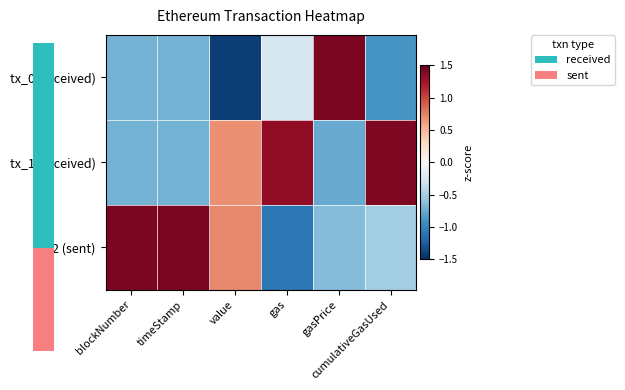

What is the minimum value shown in the chart?

-1.4